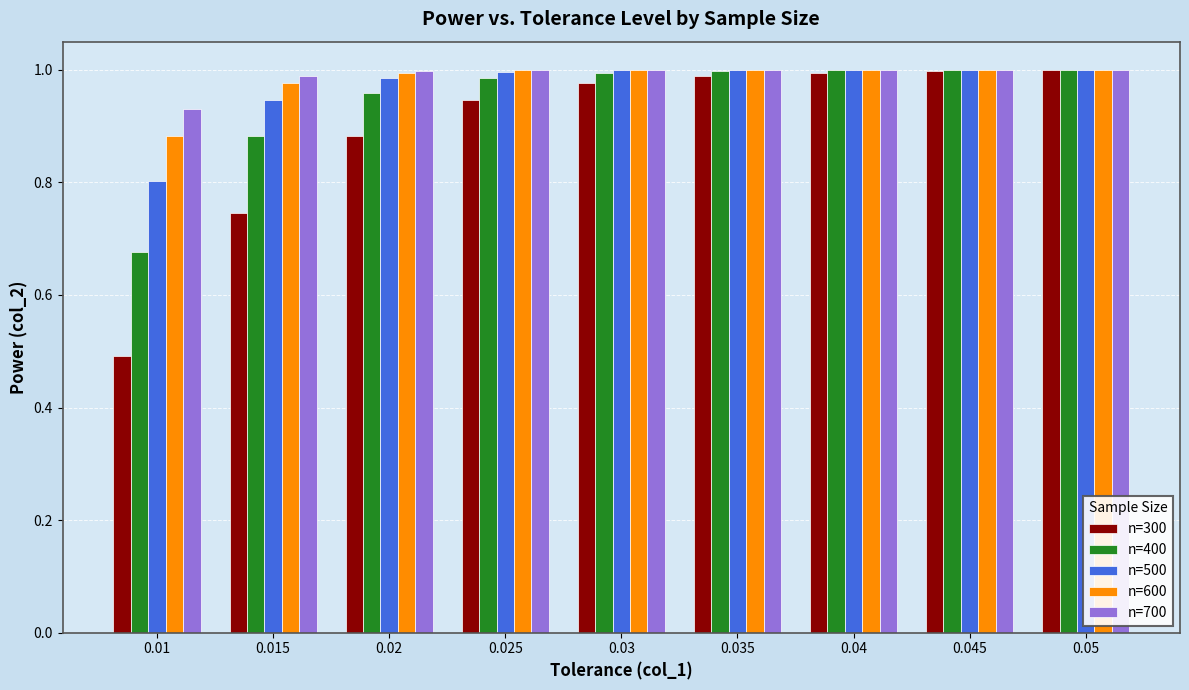

Which series changed the most between 0.015 and 0.05?

n=300